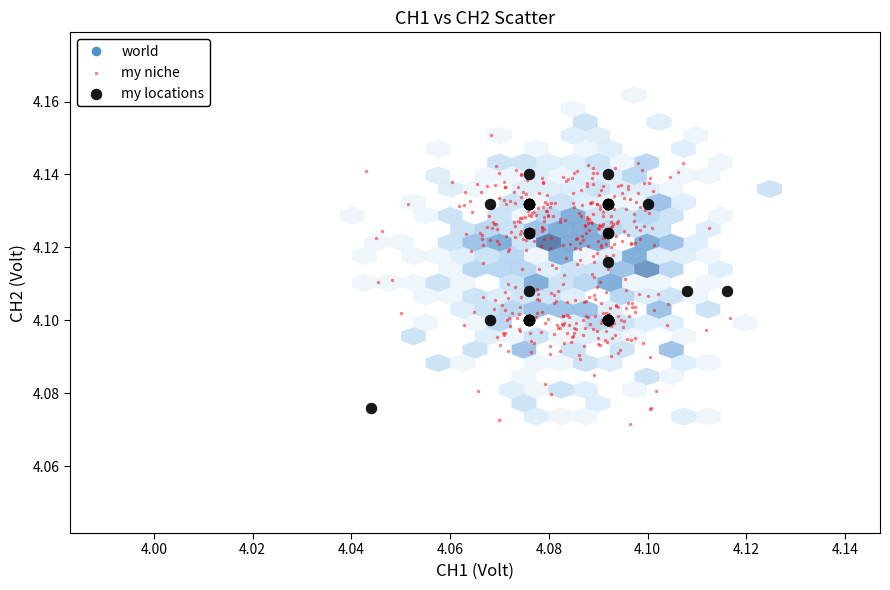

Which series has the largest Y range (max minus min)?

my niche